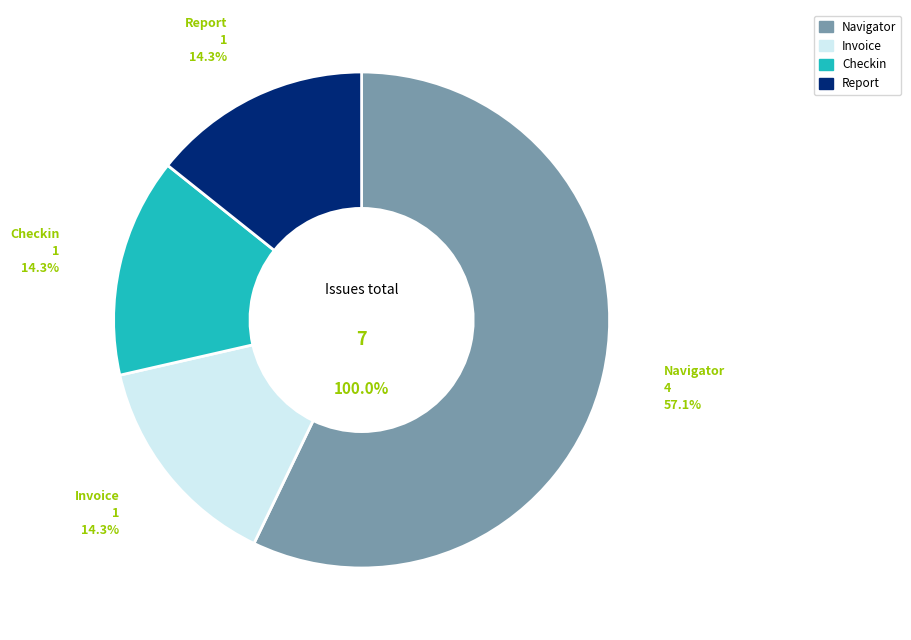

Which category has the biggest portion of the pie?

Navigator